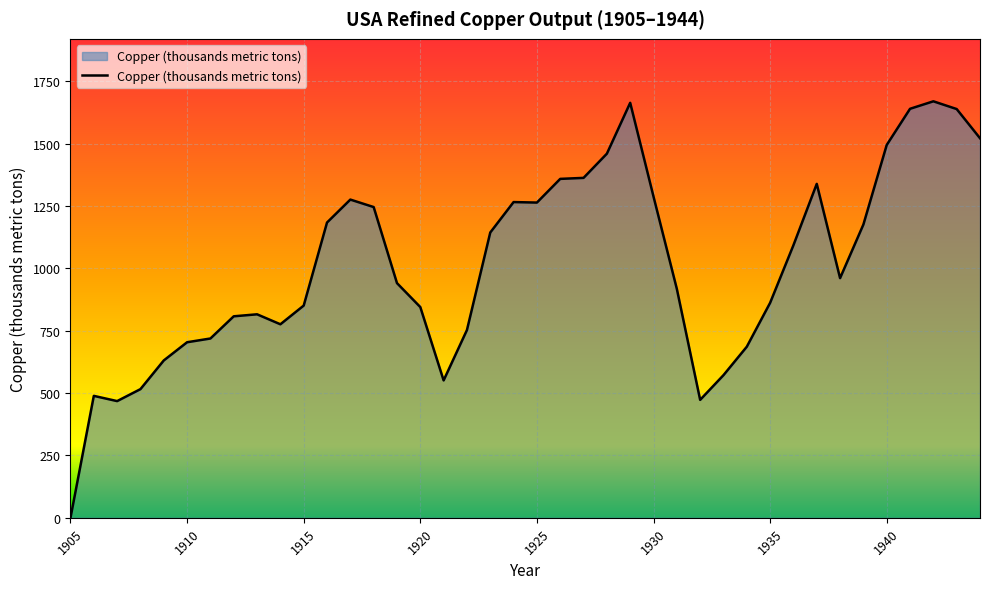

What is the greatest value displayed?

1670